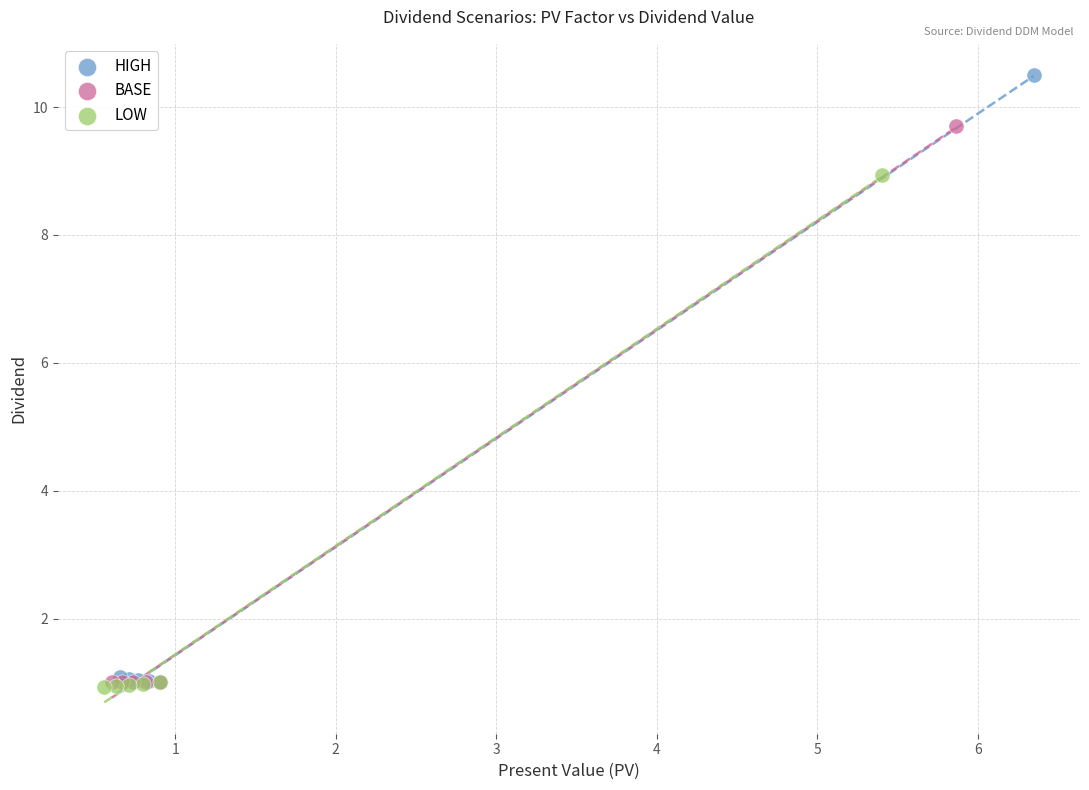

Which series has the largest Y range (max minus min)?

HIGH